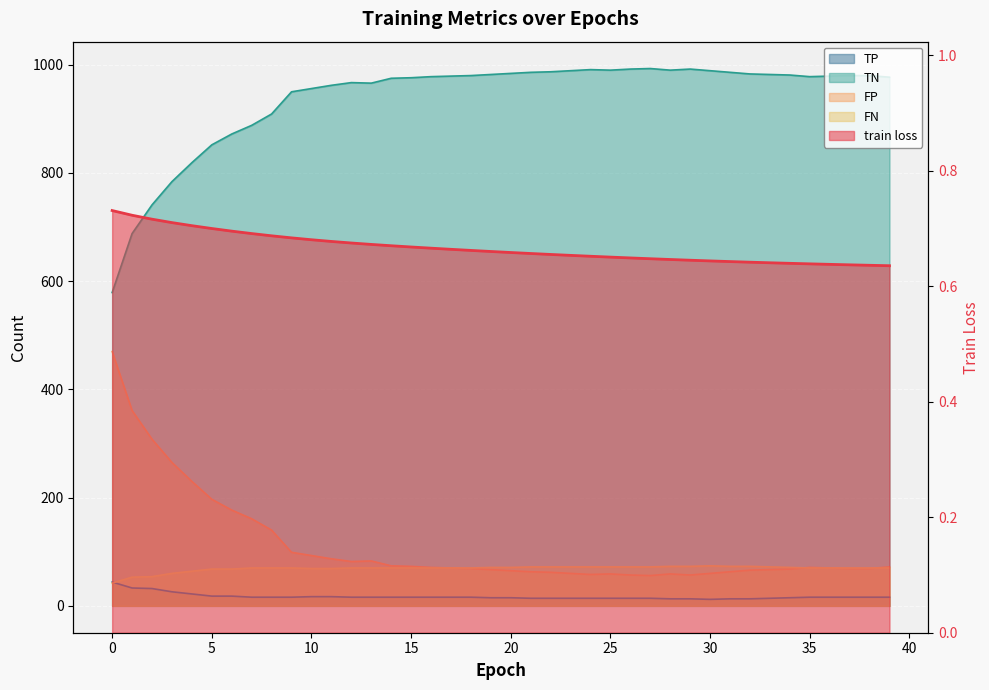

What is the value of the TN point at the 20th from the left?

982.0